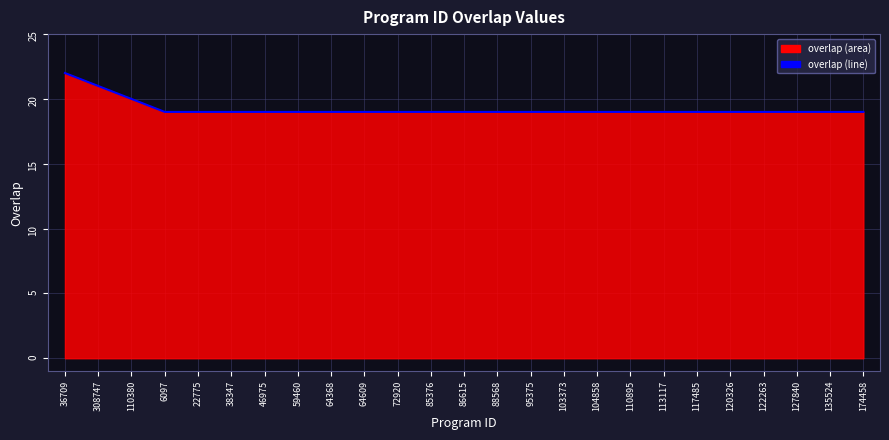

What is the value of the 5th point from the left?

19